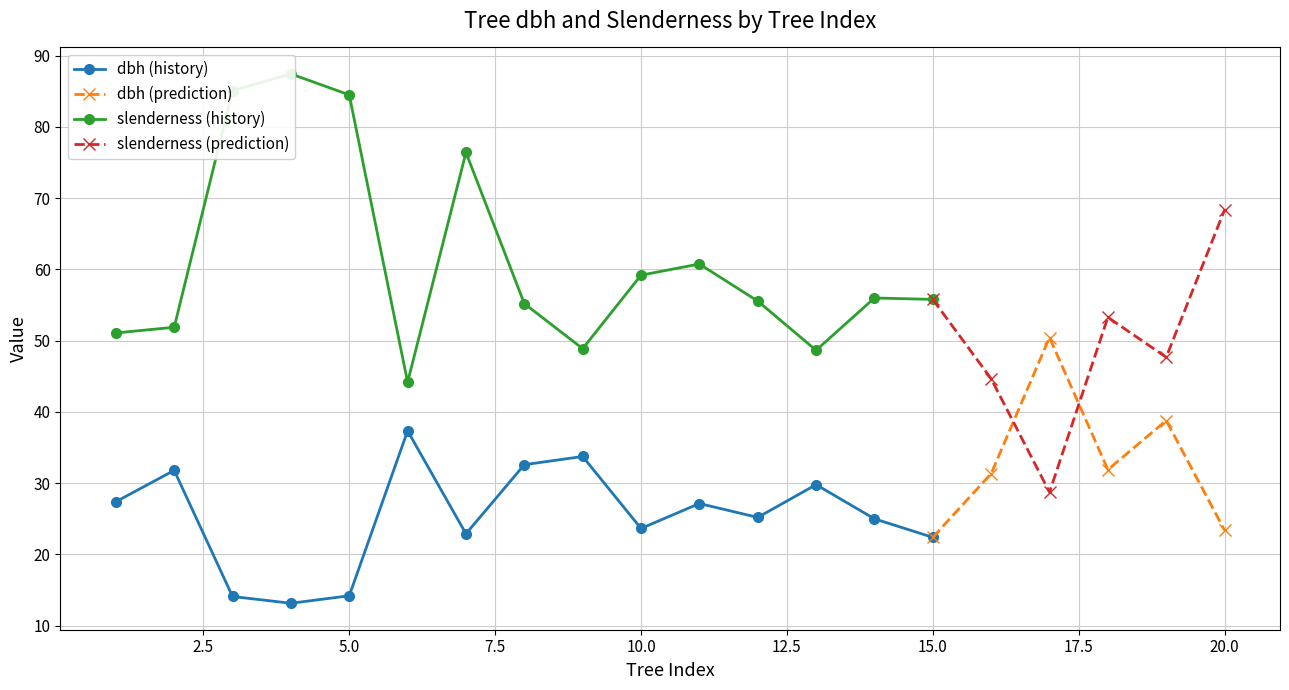

Does the chart display data point markers on the line(s)?

Yes